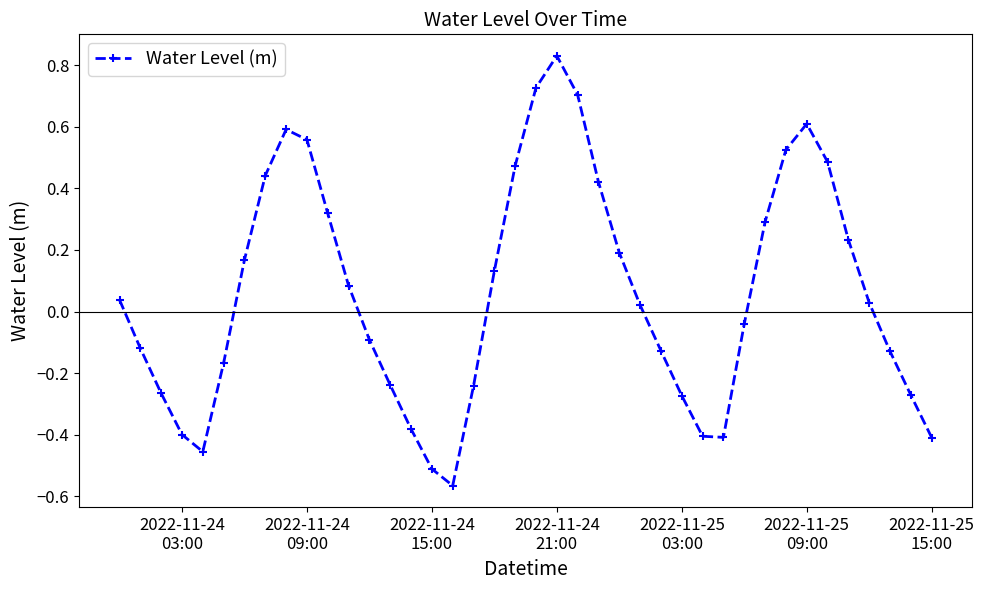

How many points are lower than both their immediate neighbors (excluding endpoints)?

3